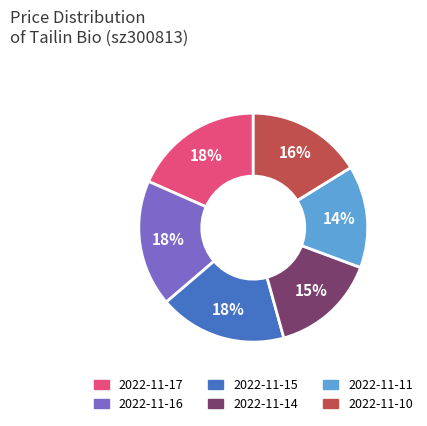

What is the smallest slice in the pie chart?

2022-11-11